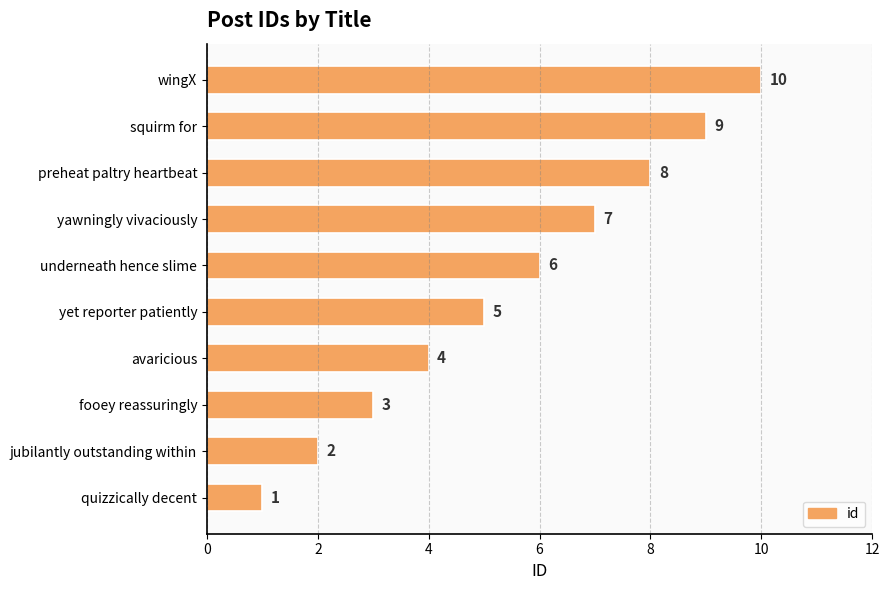

What is the smallest value displayed?

1